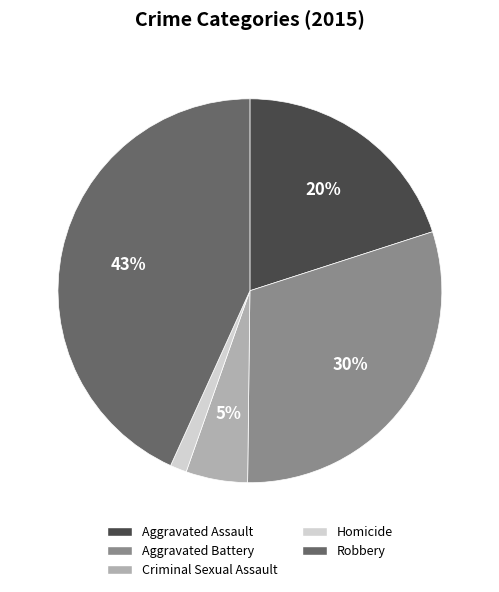

The Aggravated Assault slice represents 13% of the pie. True or false?

False